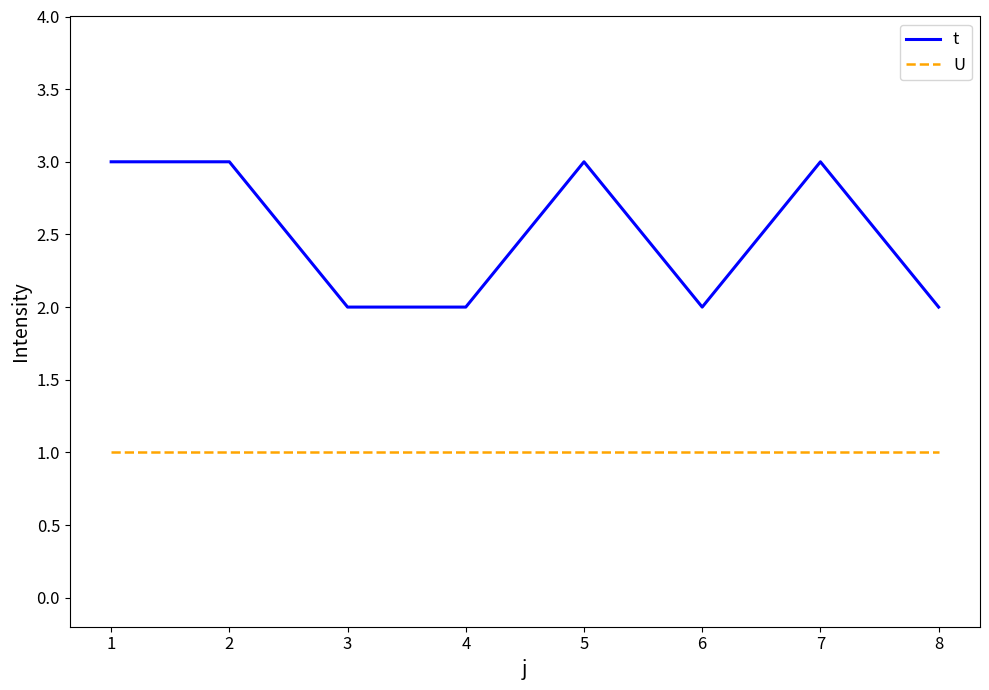

Is it true that t equals 5 at 6?

False